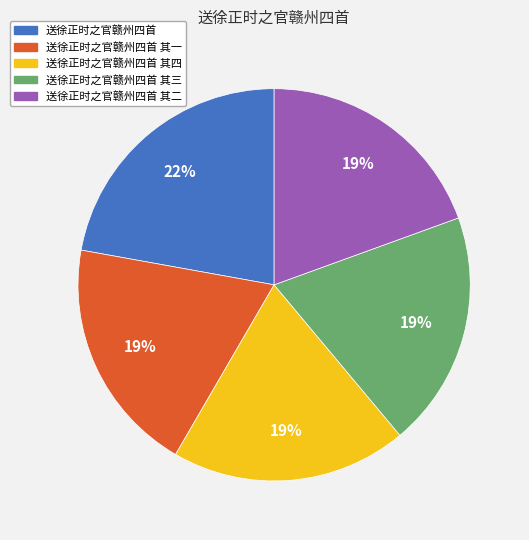

Does any single category account for the majority?

No